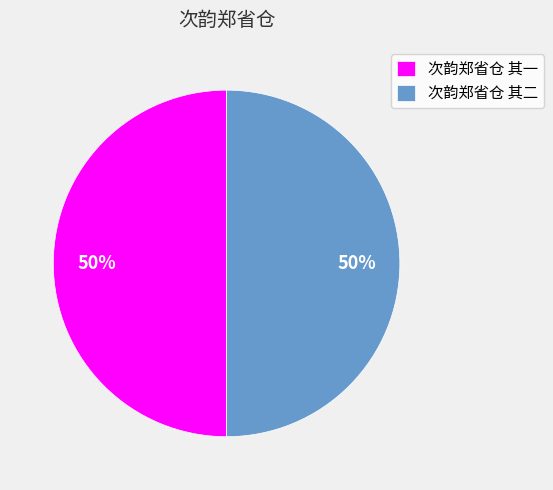

Approximately how many times larger is the value at 次韵郑省仓 其一 compared to 次韵郑省仓 其二?

1.0